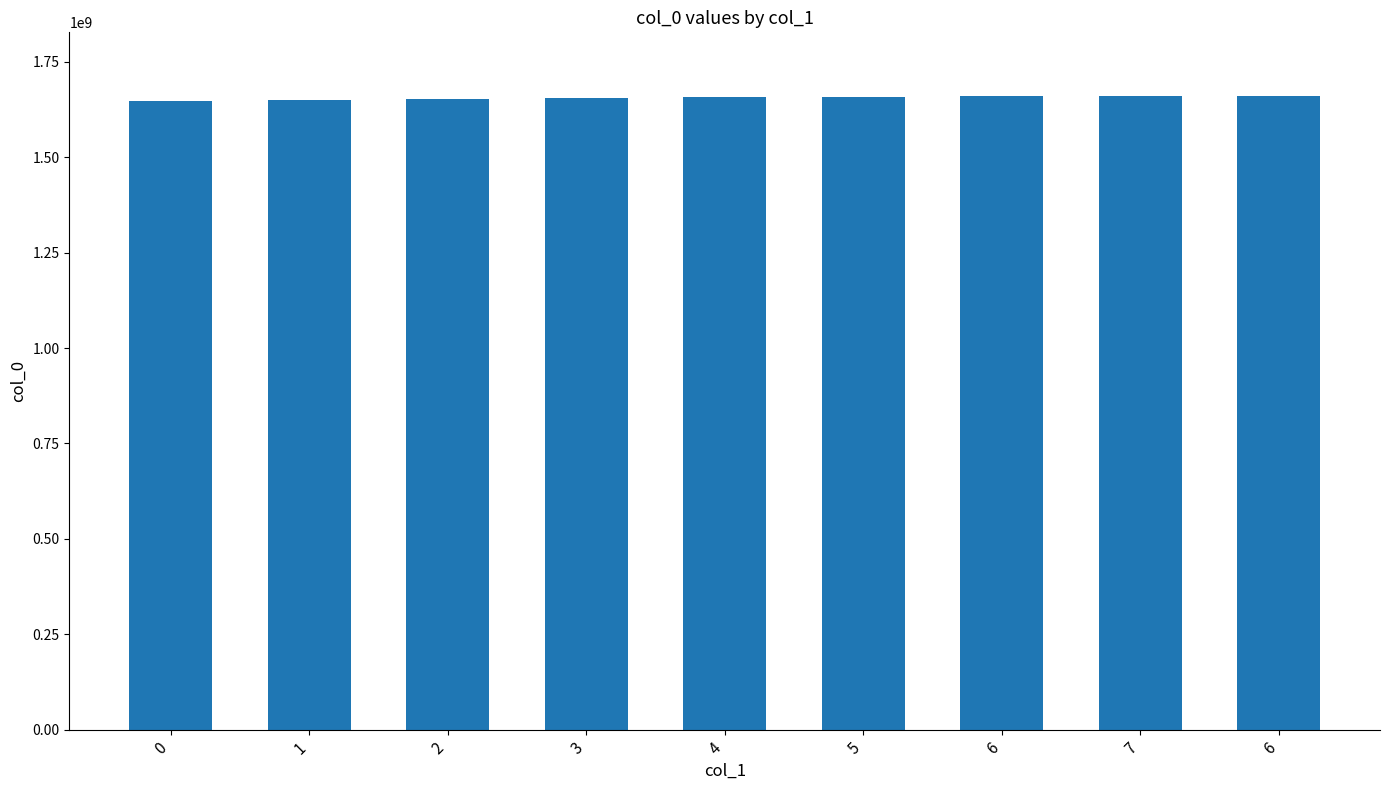

Where does the data first go above 1657192614?

5